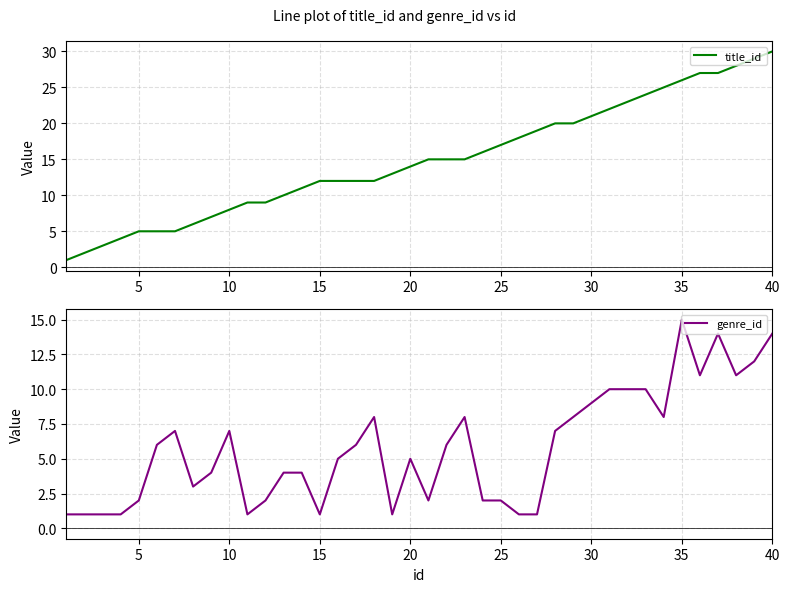

True or false: title_id has more than 1 interior local peaks.

False